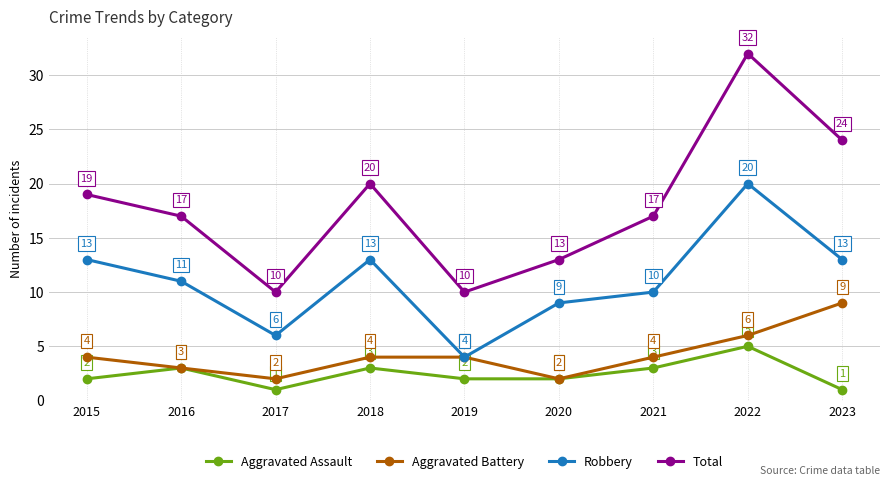

Is this an area chart (filled region under the line)?

No